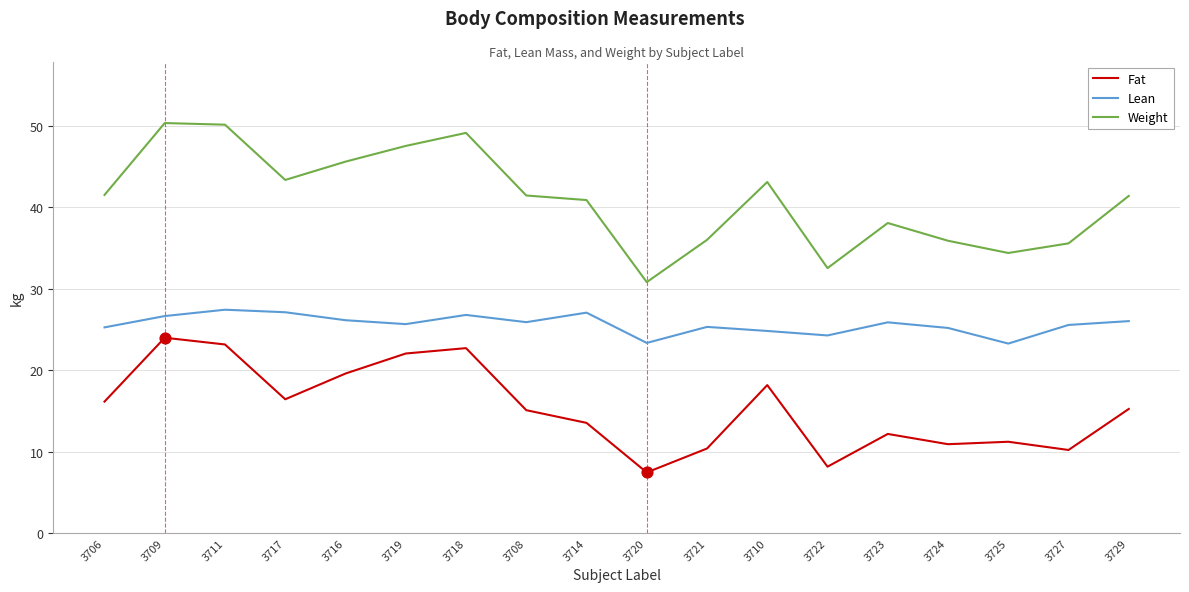

Which series has the largest total across all categories?

Weight